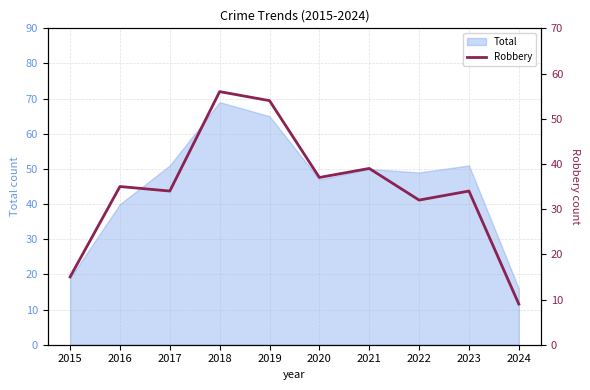

Is it true that the value at 2020 is 37?

True